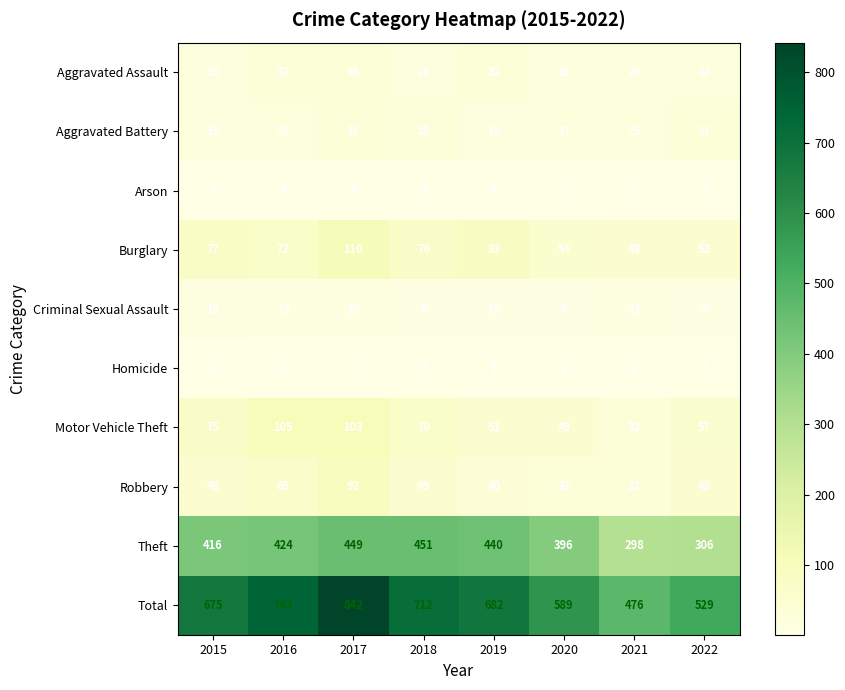

Which series has the largest range (max minus min)?

Total